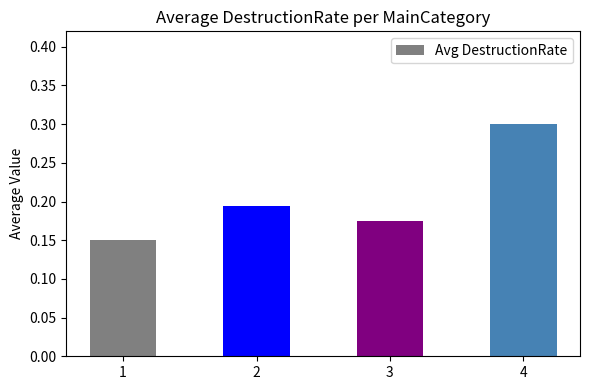

How many series are shown in this chart?

1